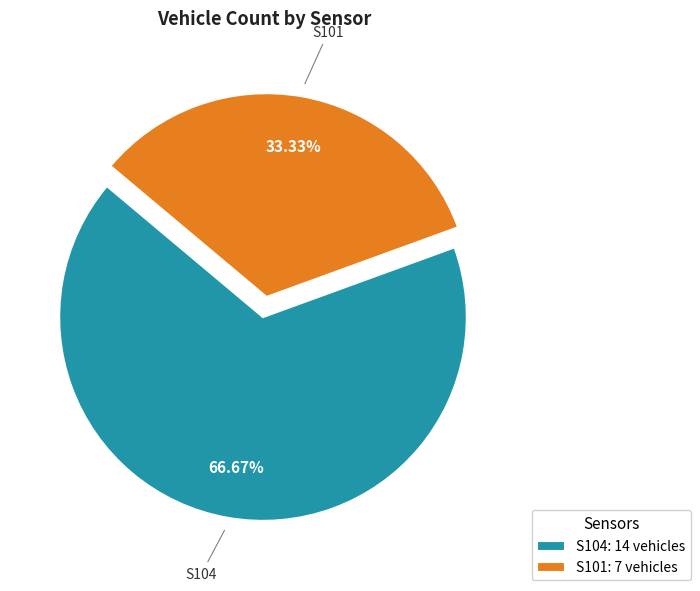

The S101 slice represents 33% of the pie. True or false?

True